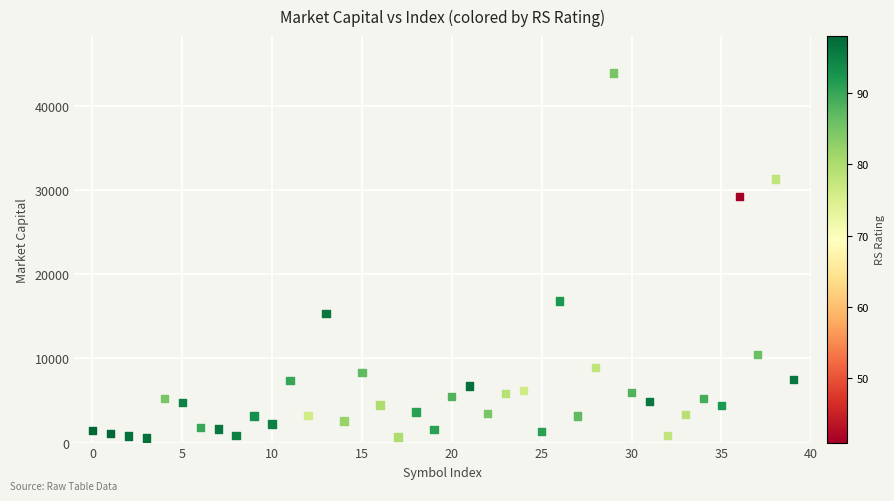

What Y value in the scatter plot is closest to 22208?

16794.1